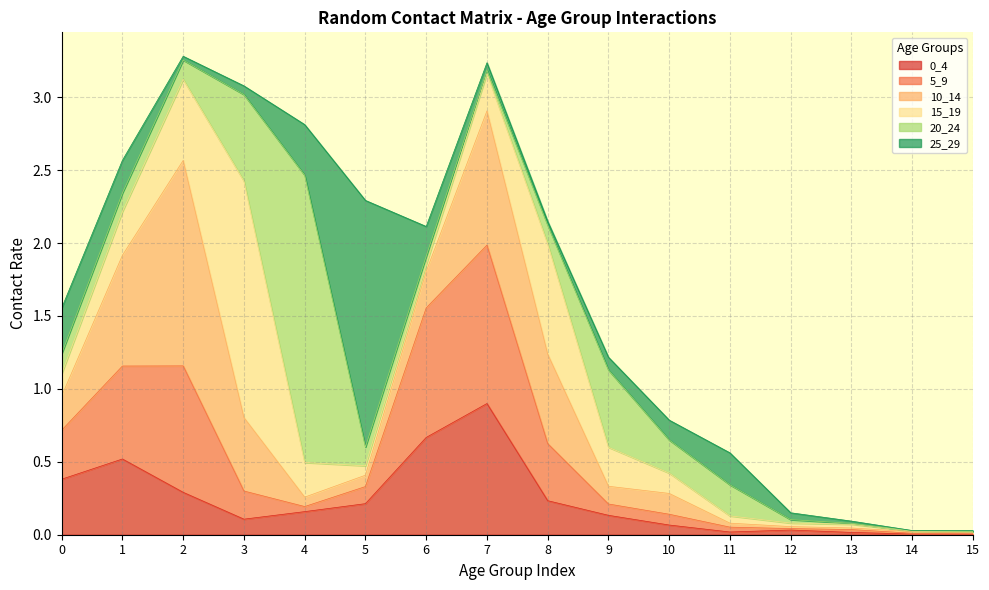

Between which two adjacent categories do 25_29 and 20_24 first intersect?

1 and 2